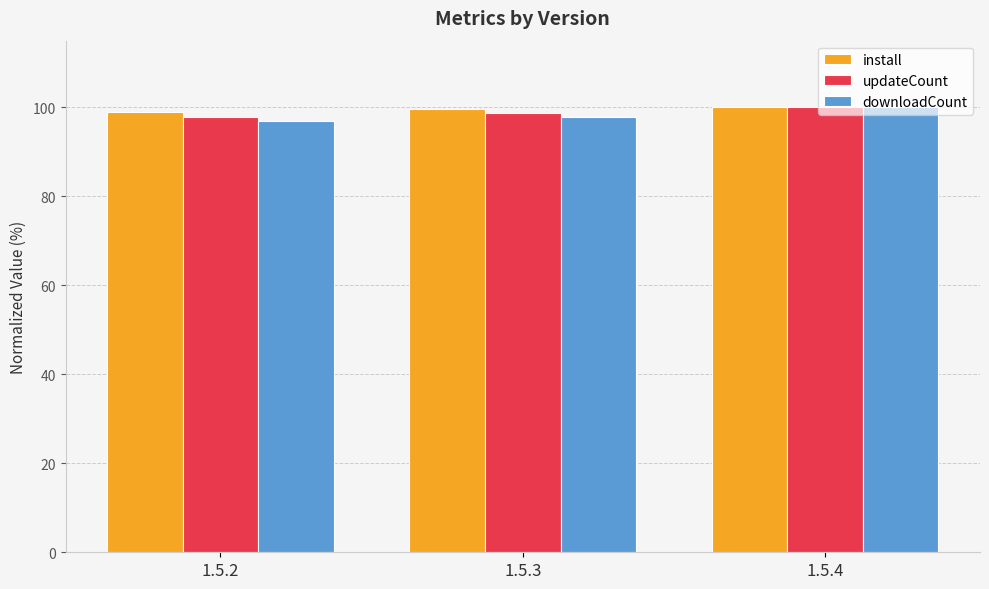

How many bars are there in each group?

3